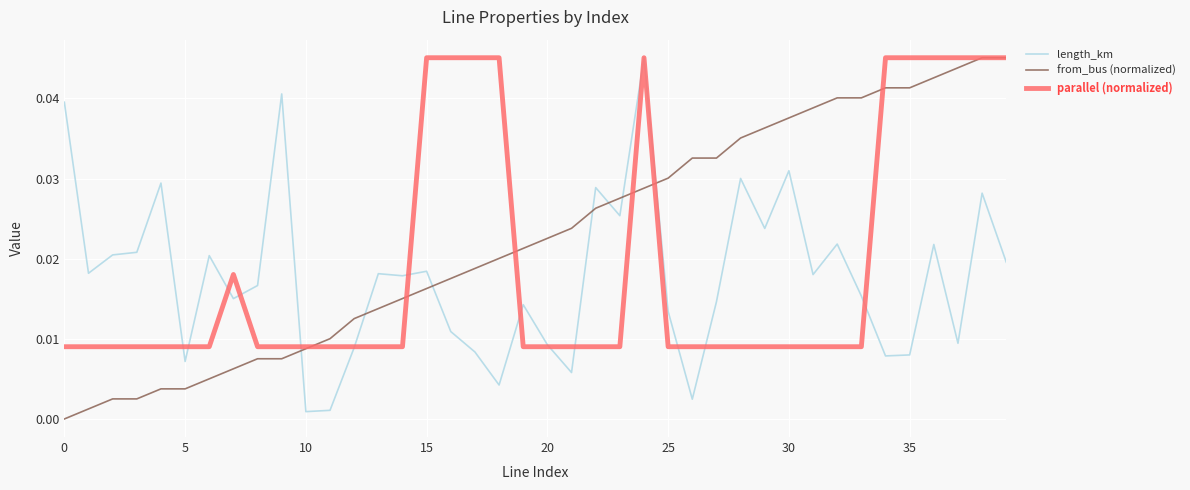

Which series has the largest total across all categories?

from_bus (normalized)